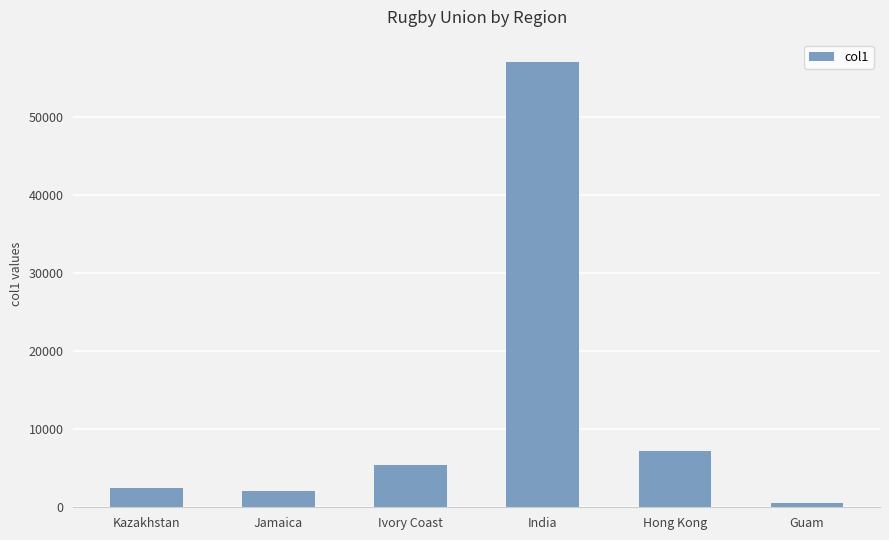

What is the label of the 5th bar from the right?

Jamaica